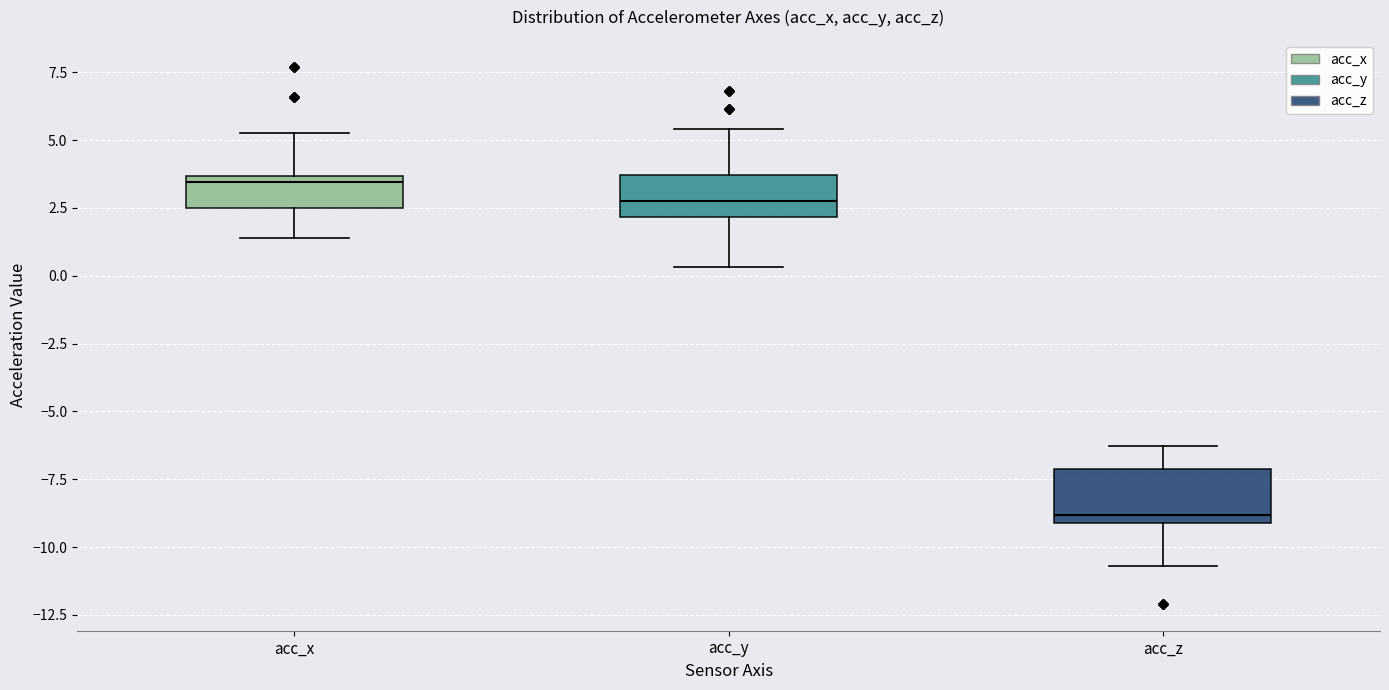

Which box's median line is the highest?

acc_x